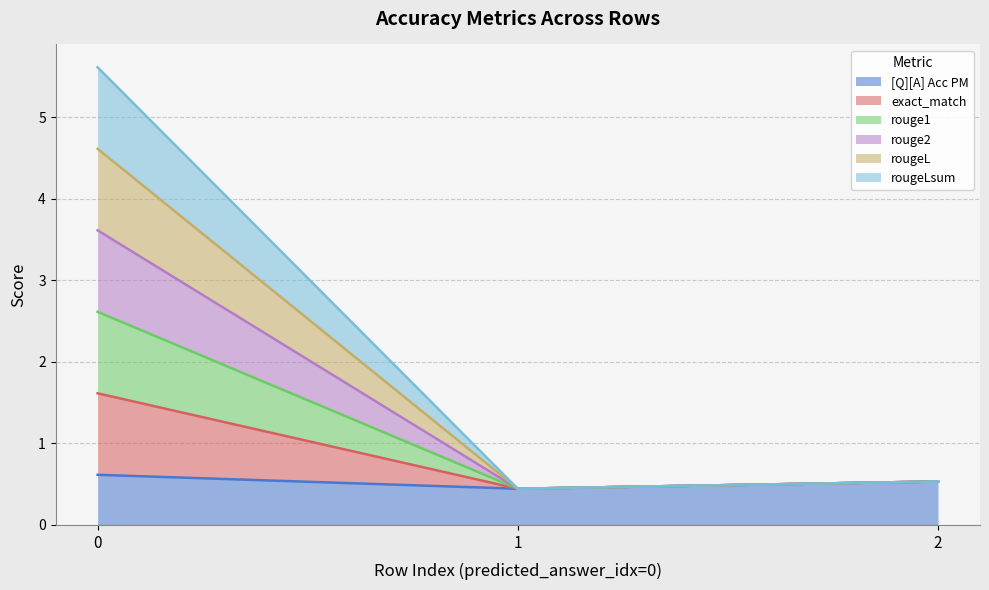

Does the chart have visible grid lines?

Yes